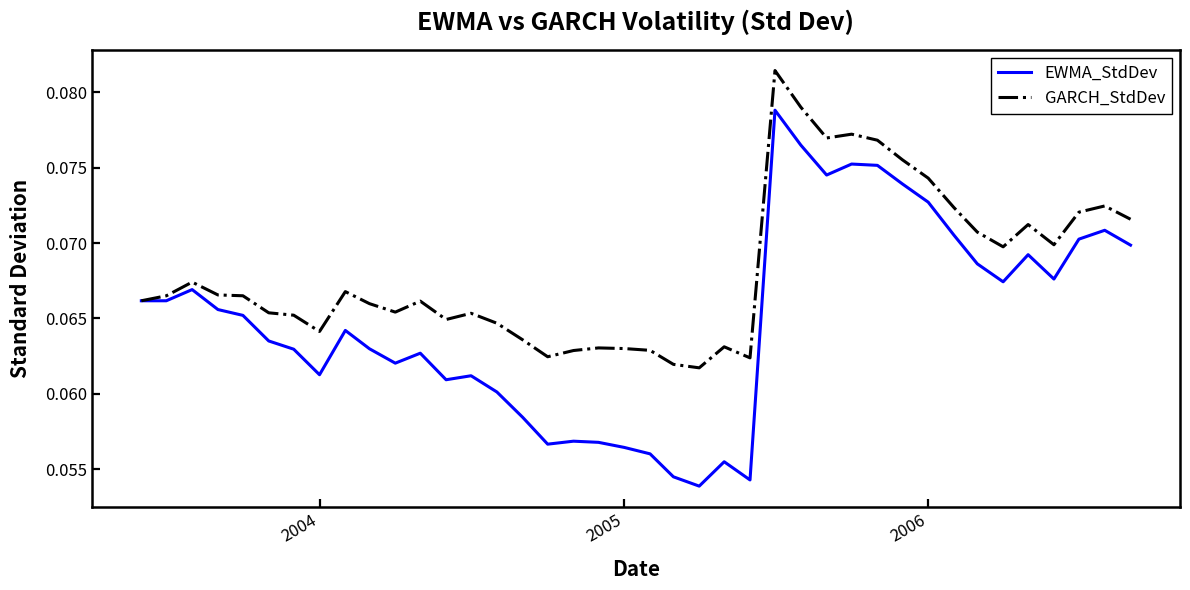

Rank the series by their maximum value, from highest to lowest.

GARCH_StdDev, EWMA_StdDev